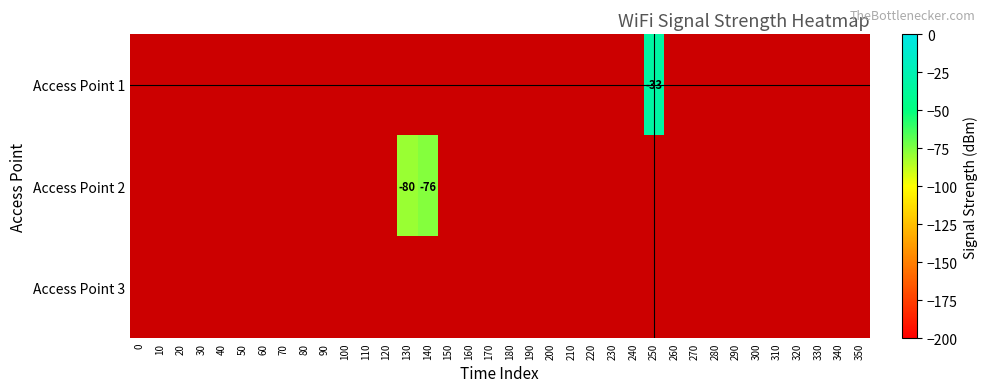

Rank the series by their maximum value, from highest to lowest.

Access Point 1, Access Point 2, Access Point 3